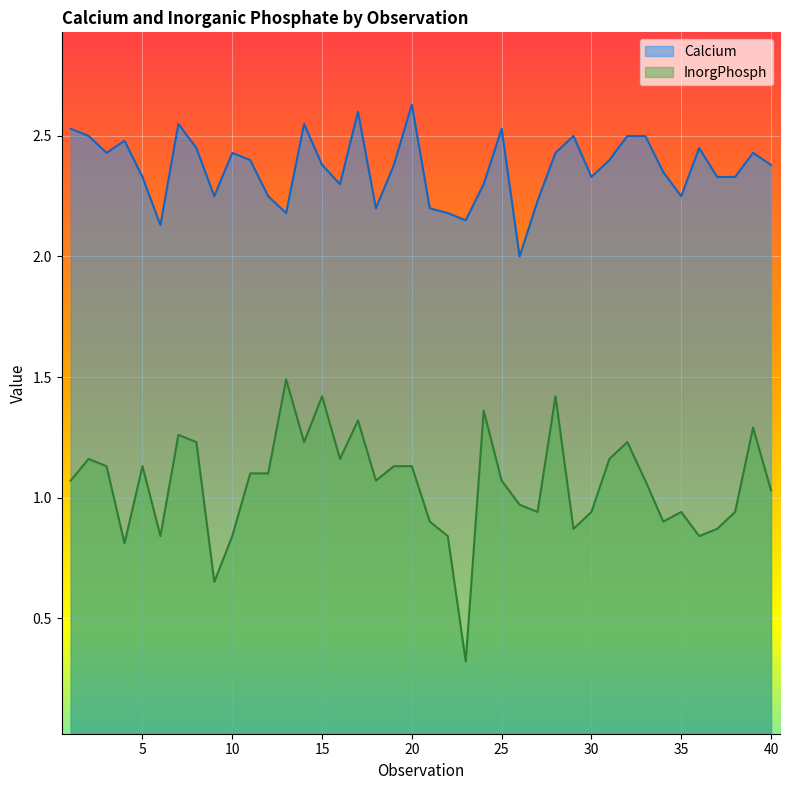

What is the approximate value of InorgPhosph at 4?

0.8